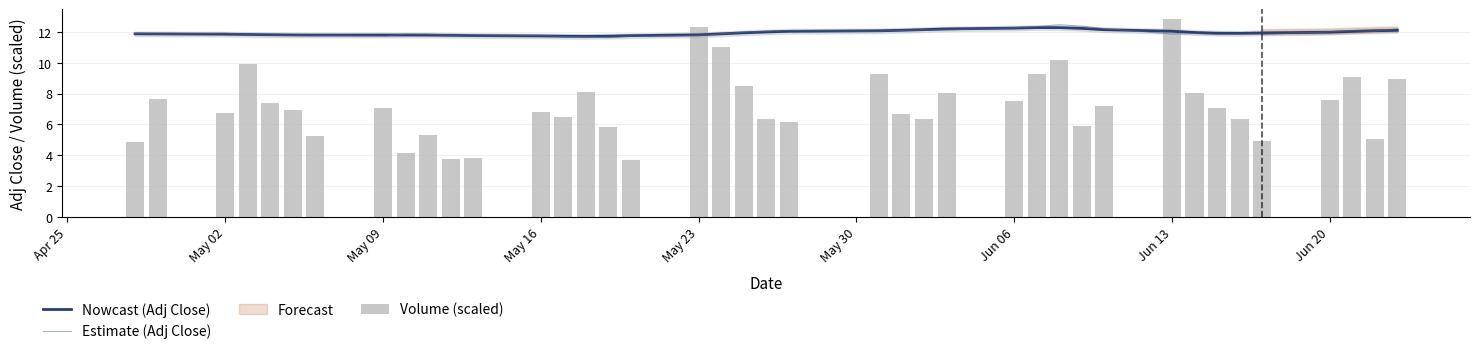

Which series has the largest total across all categories?

Nowcast (Adj Close)